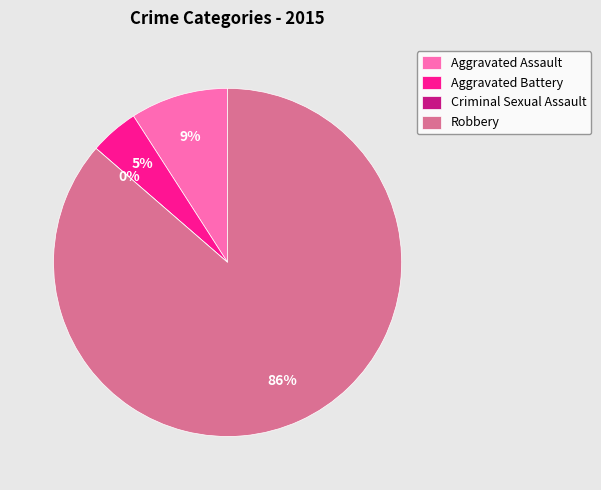

Which slice is the smallest?

Criminal Sexual Assault